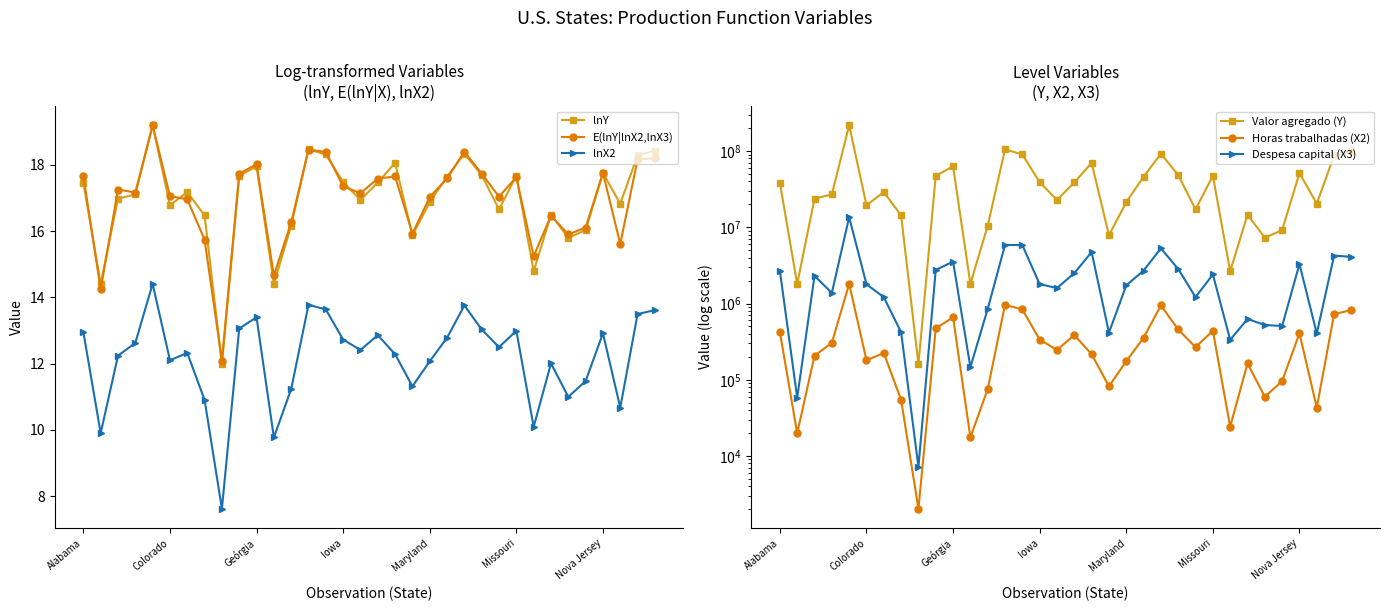

How many data points in Horas trabalhadas (X2) are above 267806?

16